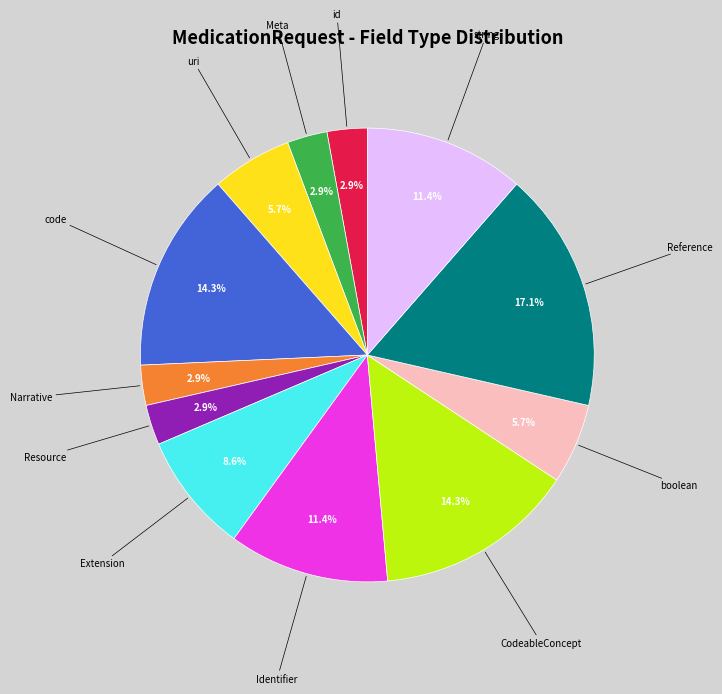

Which slice is the largest?

Reference